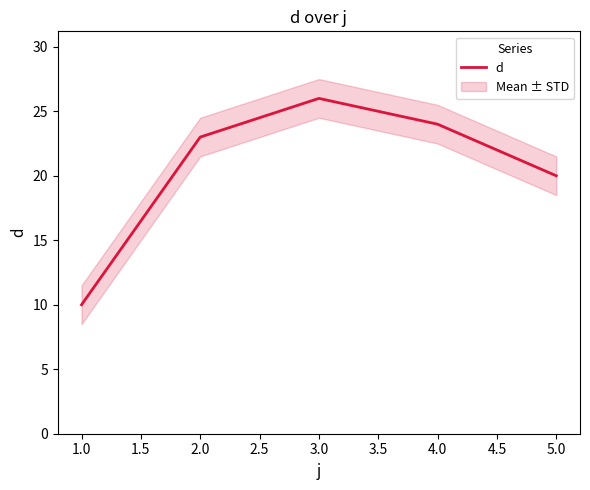

The d series shows 10 at 1.0. True or false?

True